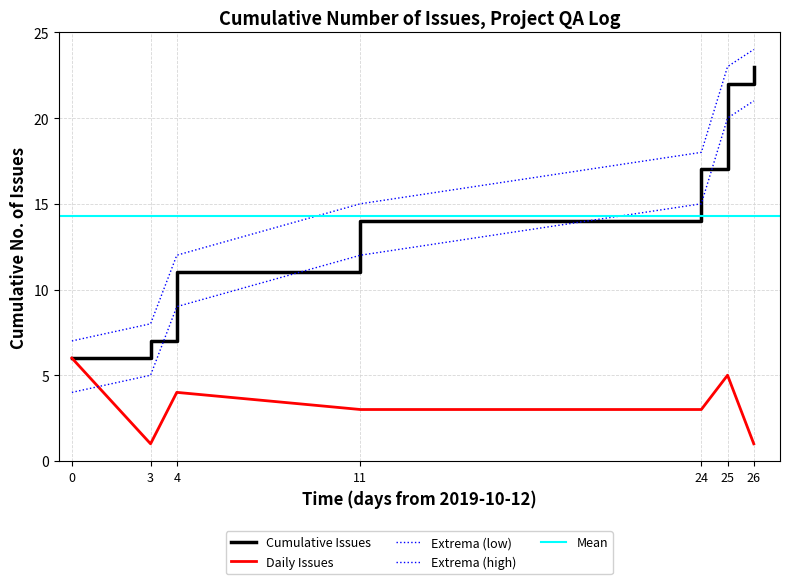

Reading left to right, transcribe all the data shown in this chart.

6	7	11	14	17	22	23